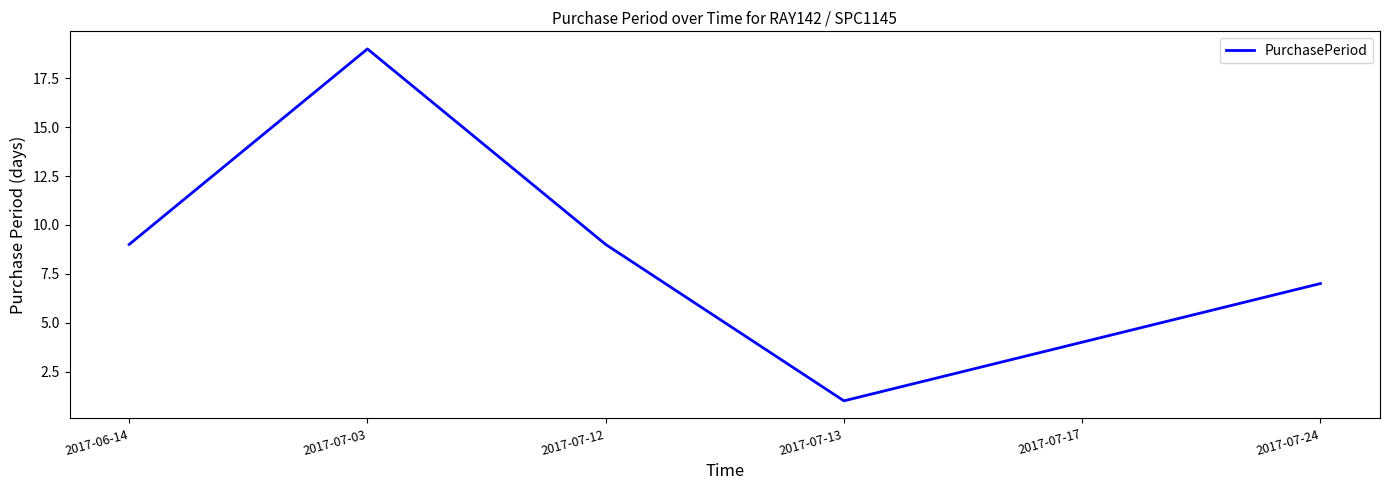

Which has a higher value, 2017-07-13 or 2017-07-03?

2017-07-03